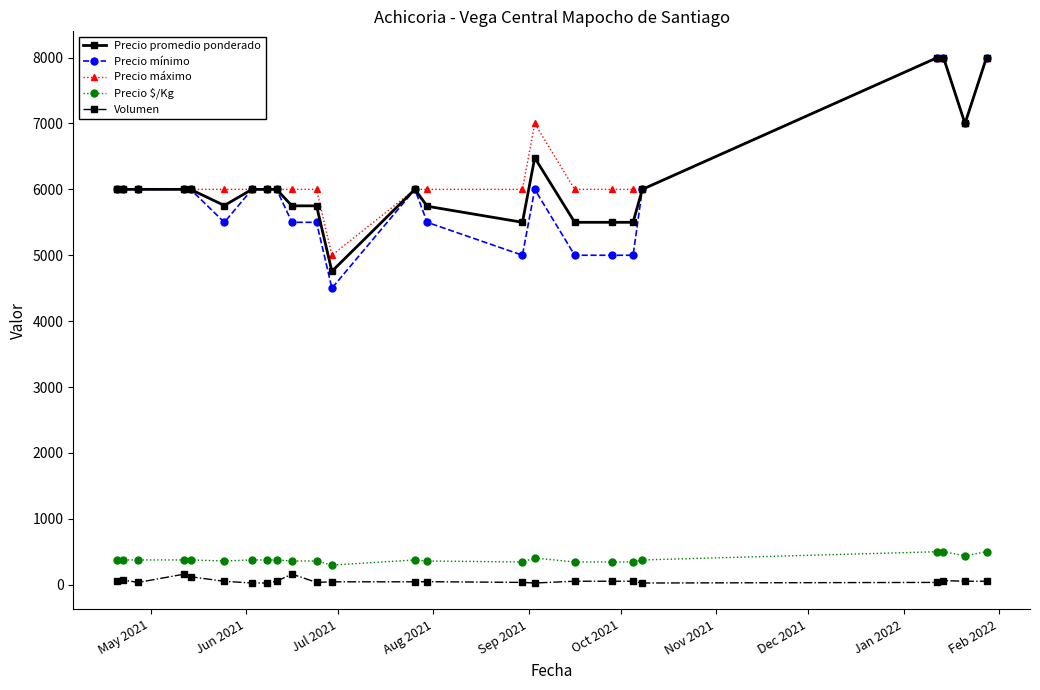

True or false: Precio máximo and Precio $/Kg intersect in this chart.

False